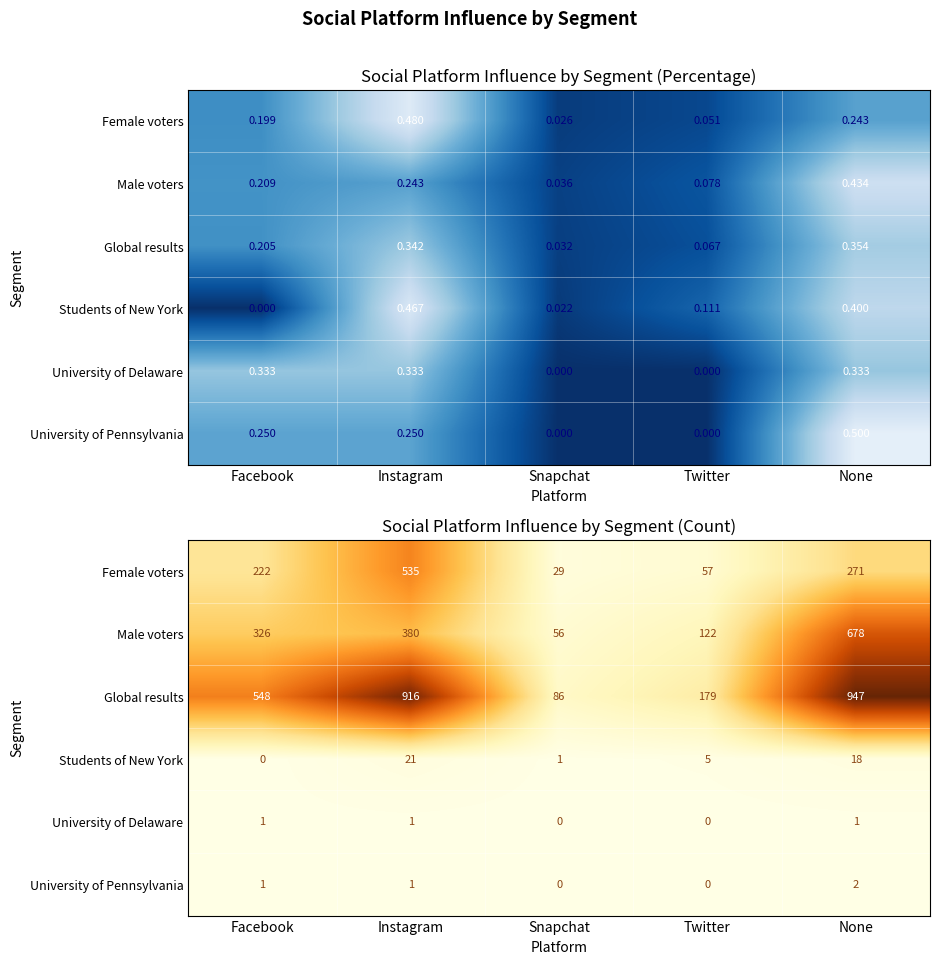

What is the sum of the Global results values at Twitter and Snapchat?

265